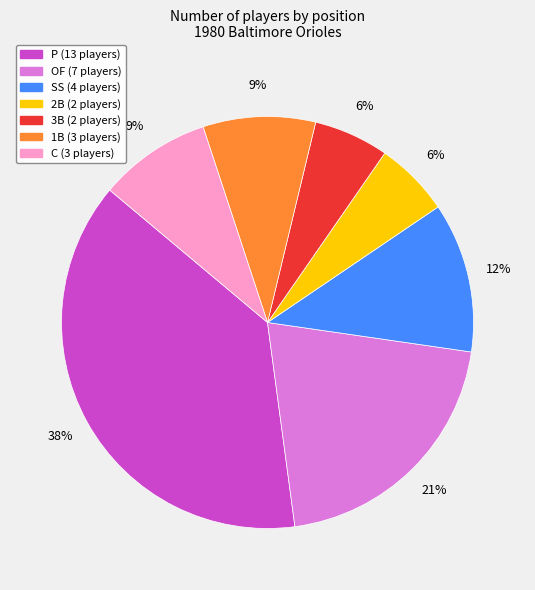

Is there any slice that represents more than half of the pie?

No